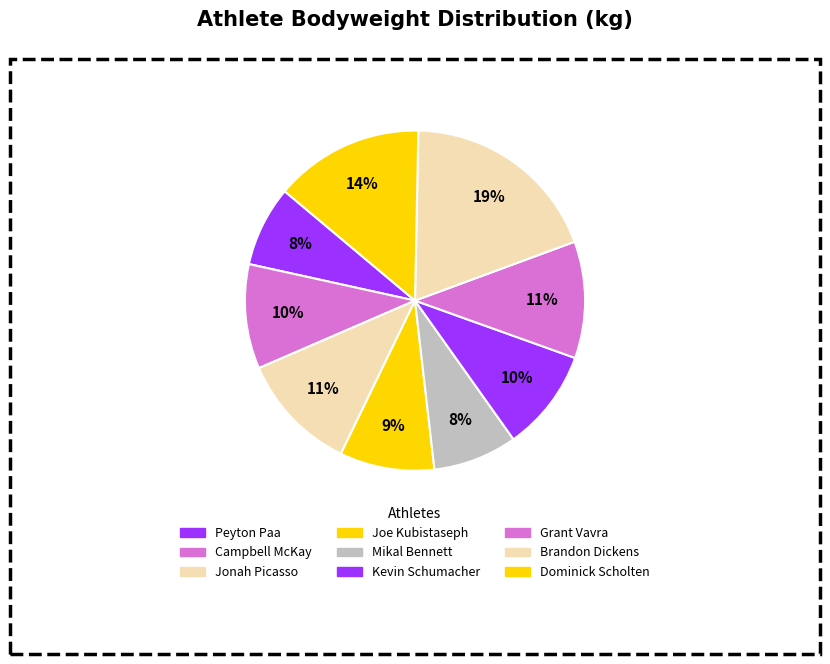

Is Kevin Schumacher the majority of the pie?

No